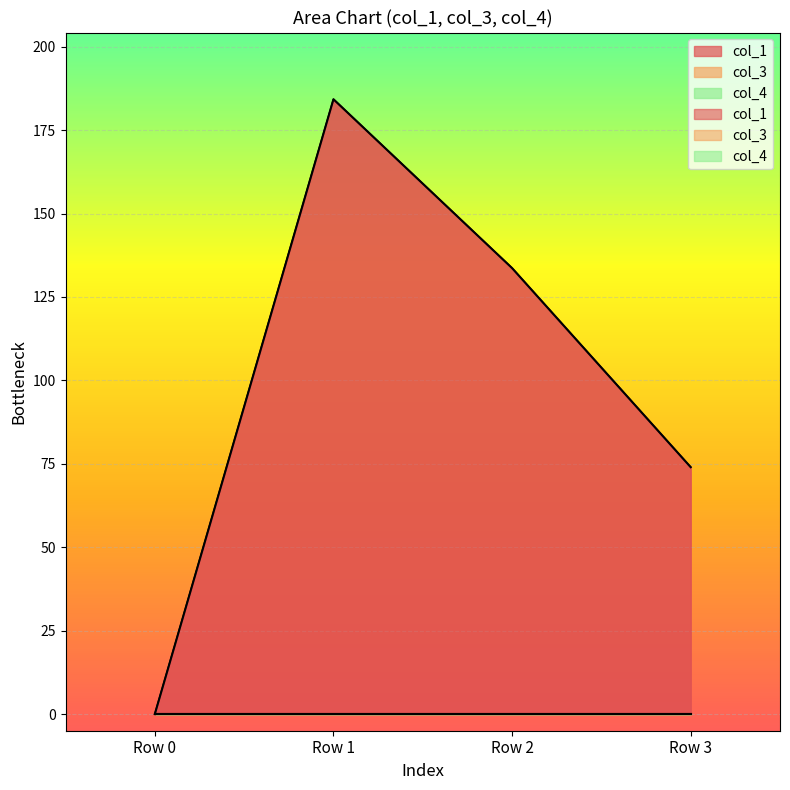

True or false: col_1 and col_4 cross at least once.

False